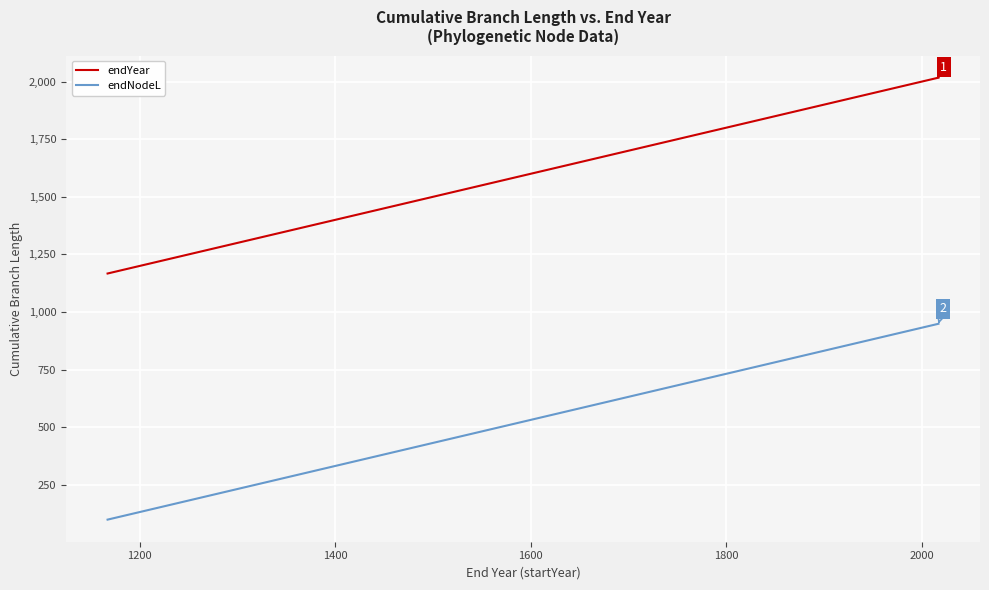

List the series in order of their overall mean, lowest first.

endNodeL, endYear